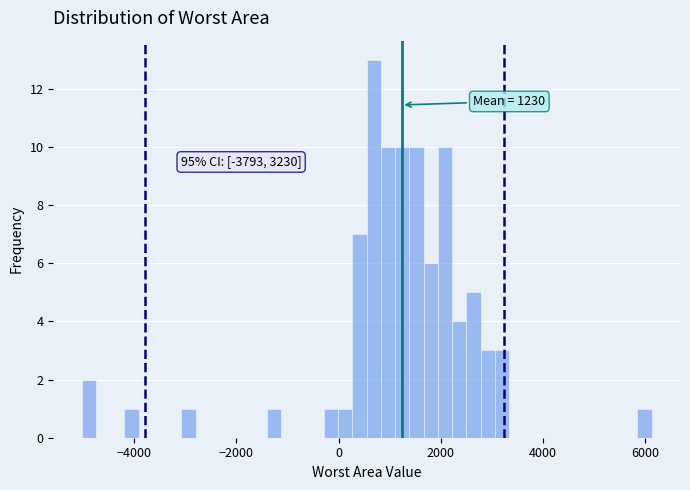

Around what value on the x-axis is the tallest bar? Give the approximate position of its centre, as read against the axis.

600